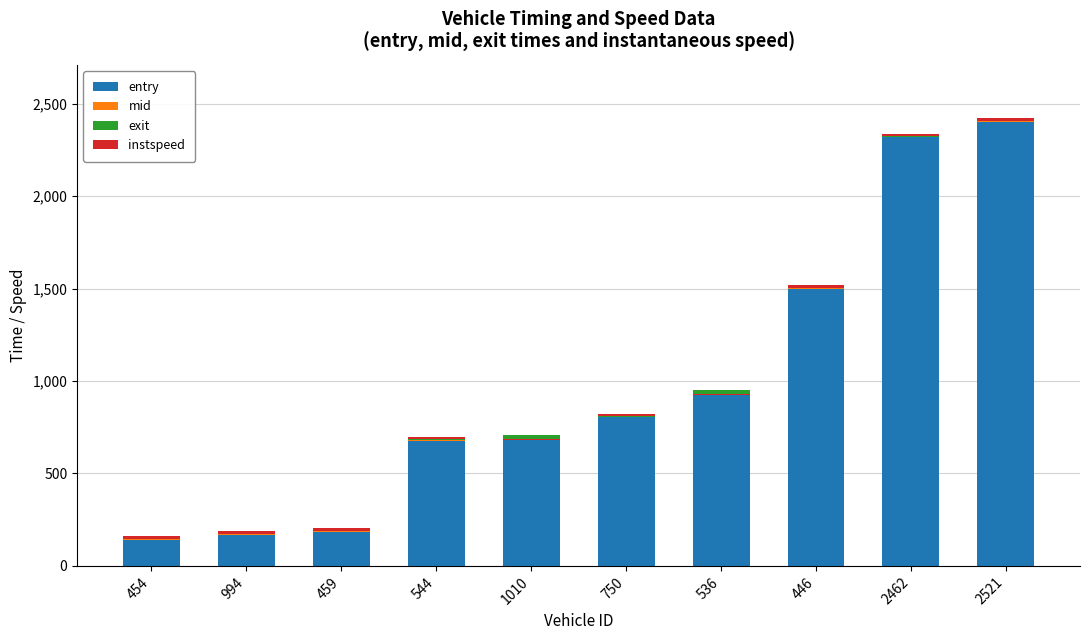

Which series has the widest spread of values?

entry